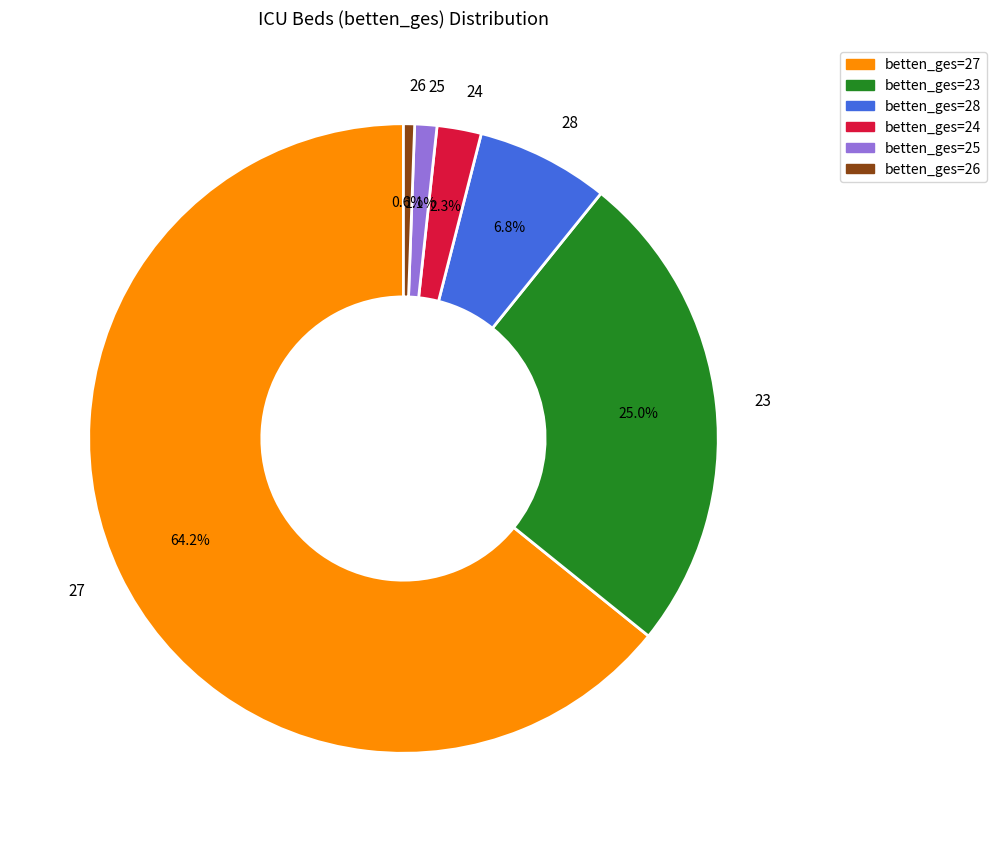

Rank the categories by value from highest to lowest.

betten_ges=27, betten_ges=23, betten_ges=28, betten_ges=24, betten_ges=25, betten_ges=26